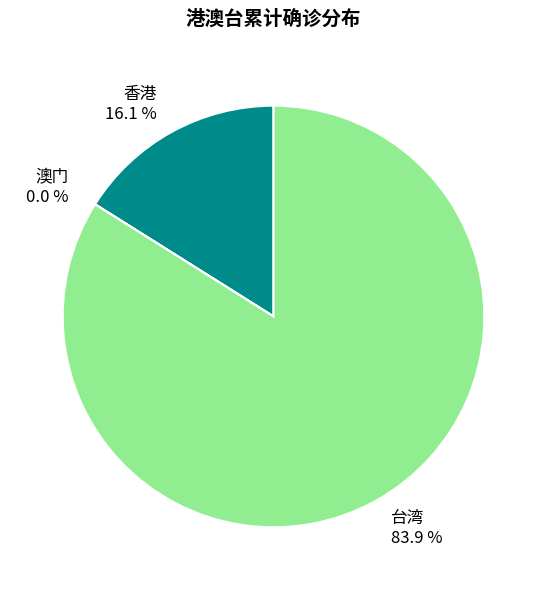

Approximately how many times larger is the value at 台湾 compared to 香港?

5.2